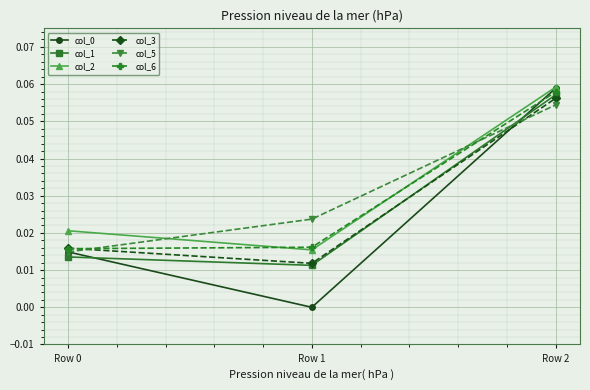

Is it true that col_3 equals 0.0 at Row 1?

True